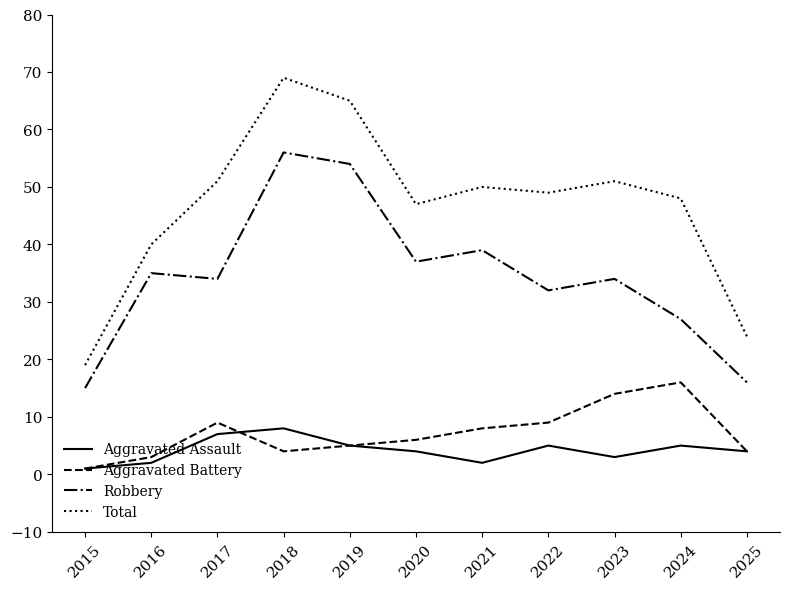

At which label does Aggravated Battery reach its minimum?

2015